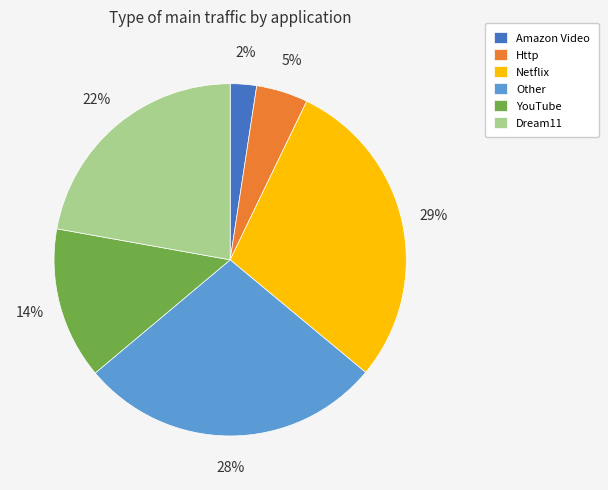

To the nearest percent, what portion does Http represent?

5%